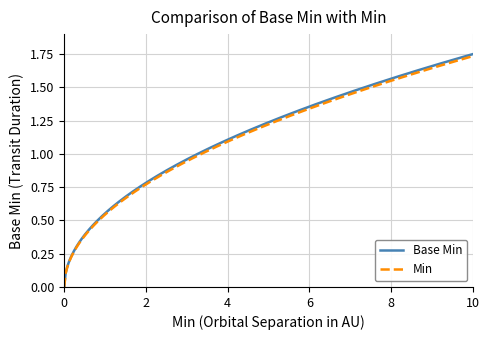

Which series has the largest range (max minus min)?

Base Min